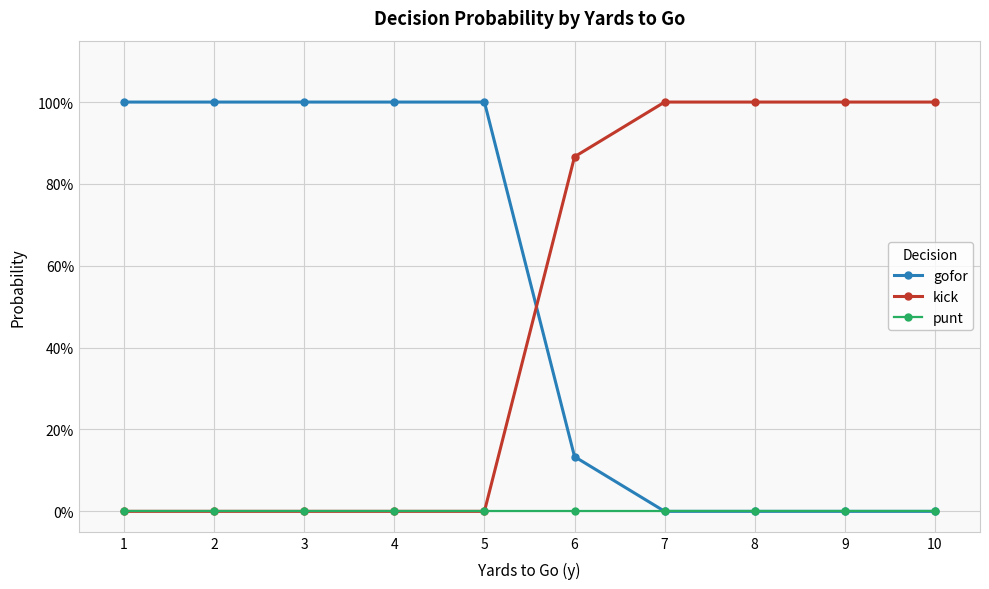

What is the greatest value displayed?

1.0